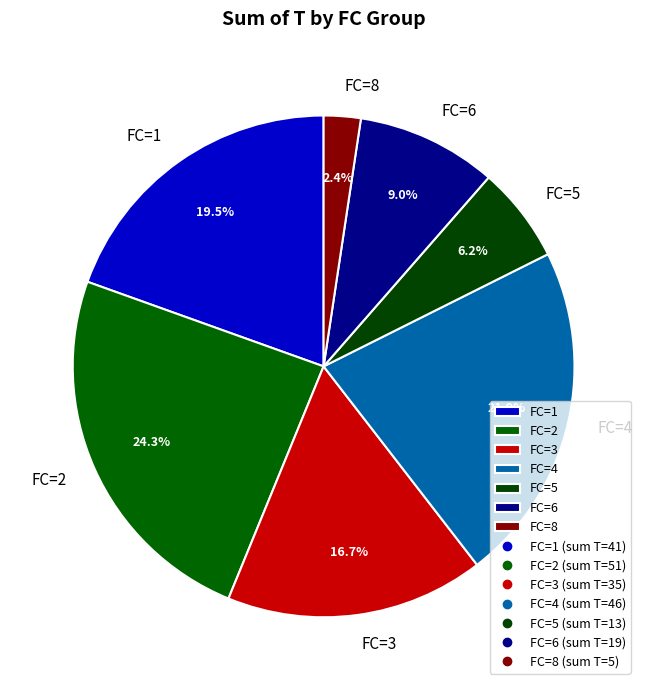

Combined, do FC=4 and FC=5 account for over 50%?

No